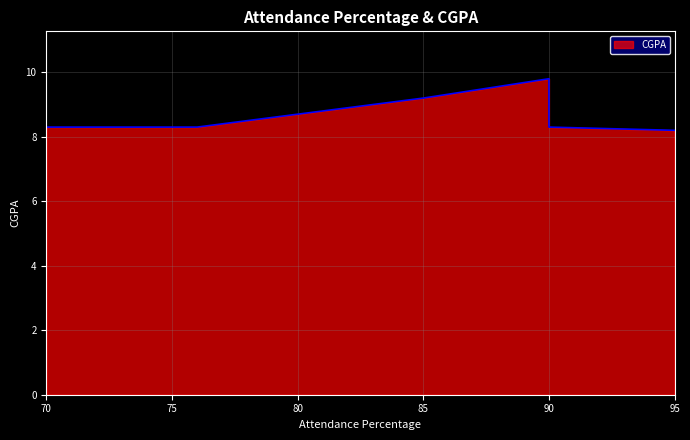

Which category has the highest value across all series?

90